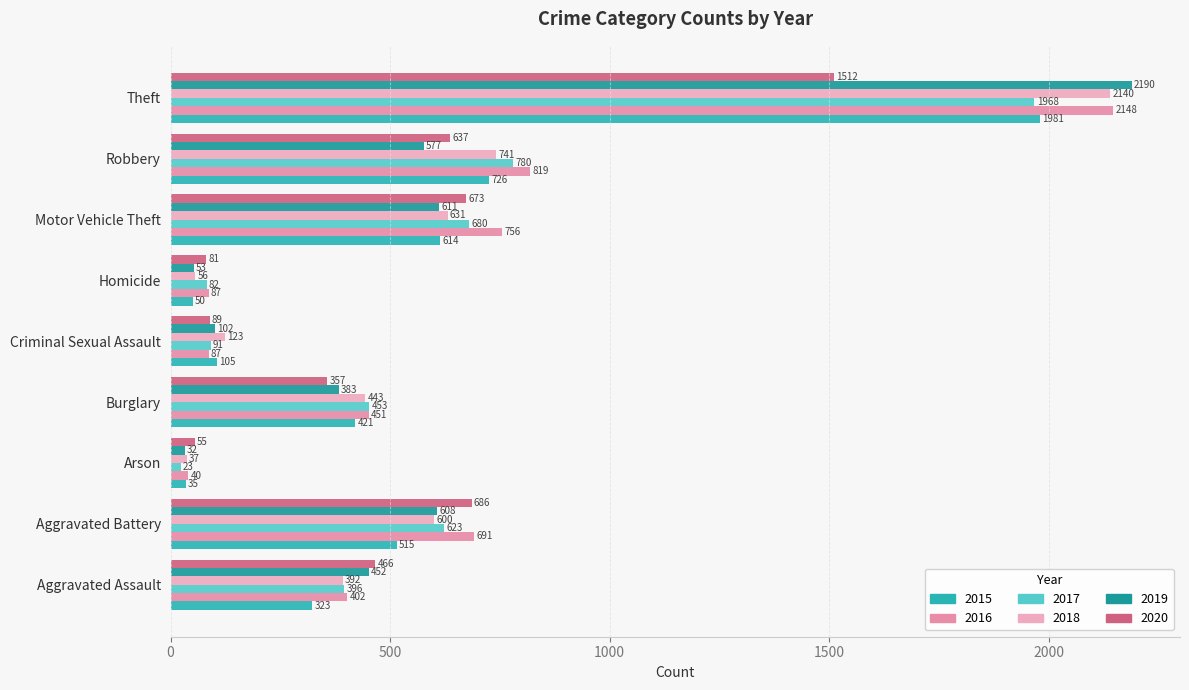

How many data points in 2016 are less than 451?

4